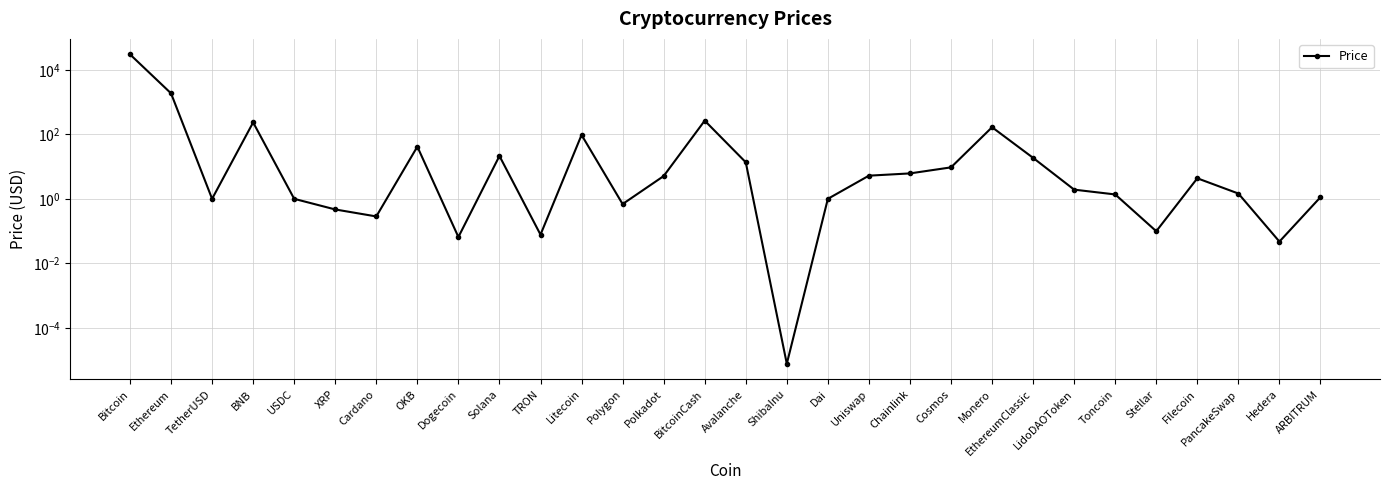

What is the difference between the maximum and second lowest values?

30176.2